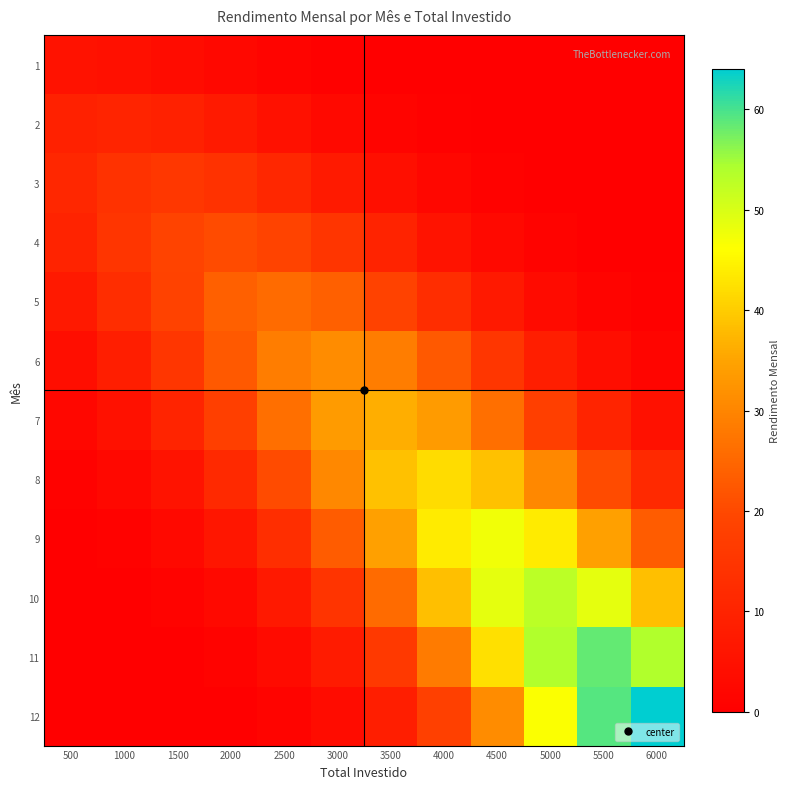

Rank the series by their maximum value, from lowest to highest.

1, 2, 3, 4, 5, 6, 7, 8, 9, 10, 11, 12